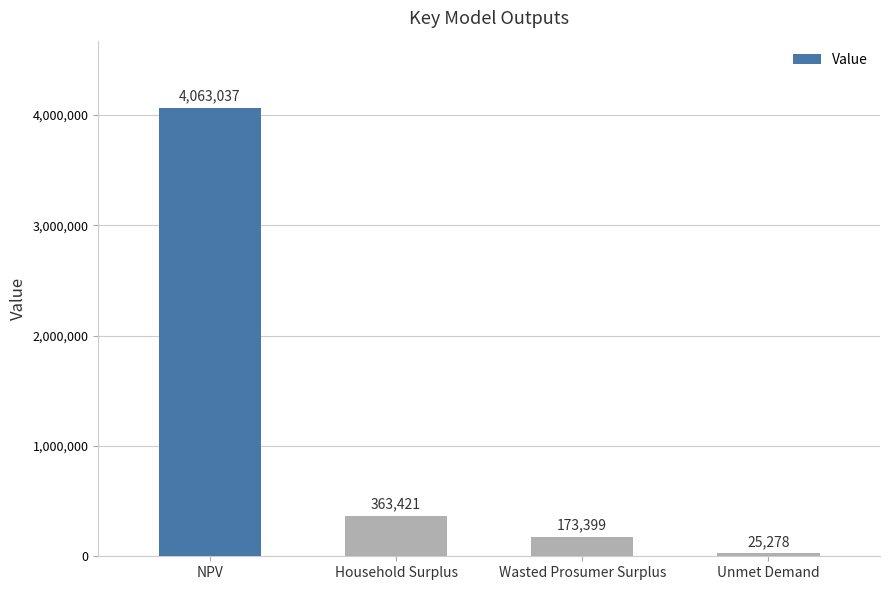

What is the sum of the values at Household Surplus and Wasted Prosumer Surplus?

536820.0